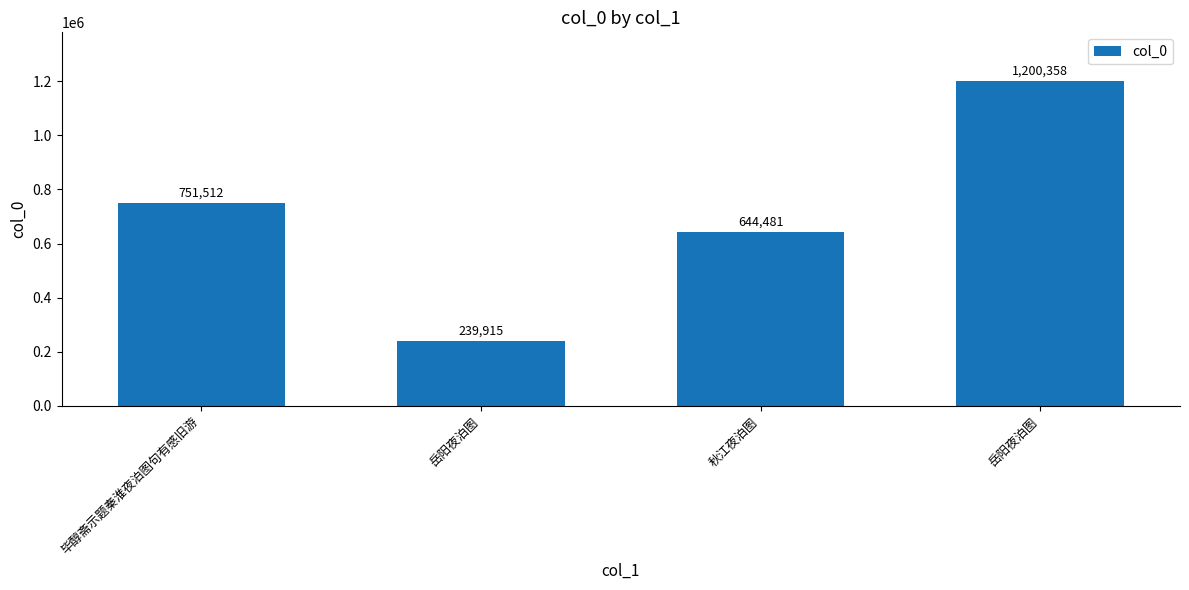

Which label corresponds to the smallest value in the chart?

岳阳夜泊图